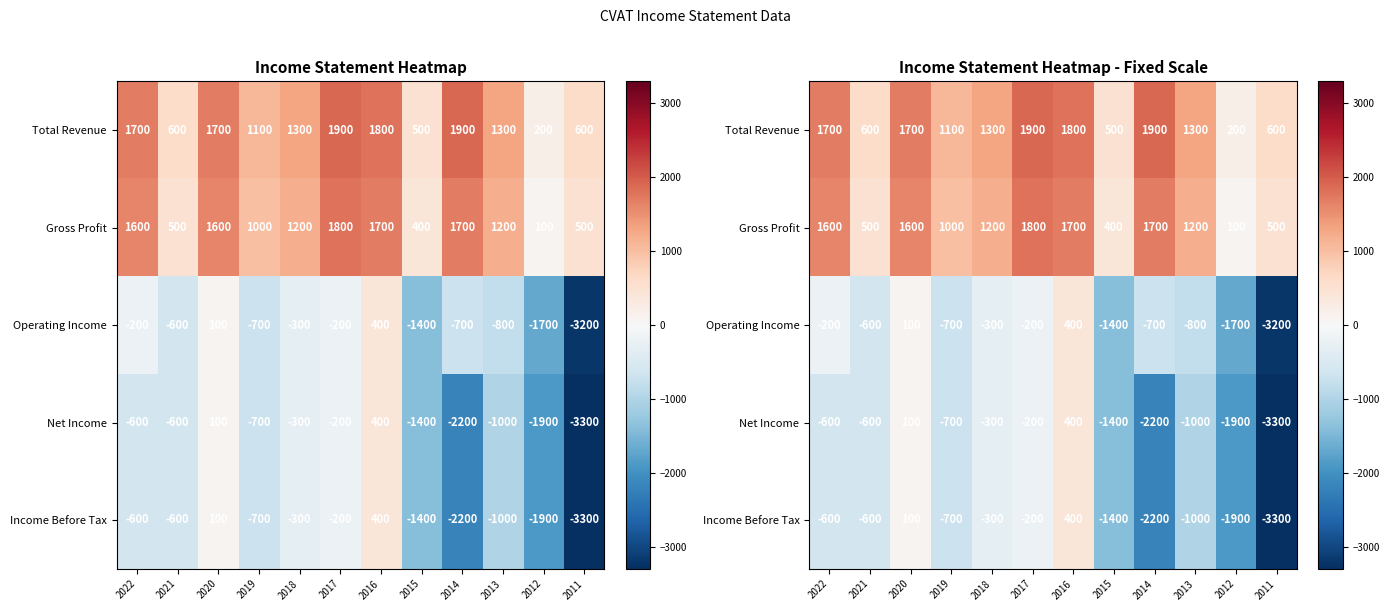

What is the approximate value of Income Before Tax at 2021, to the nearest 10?

-600